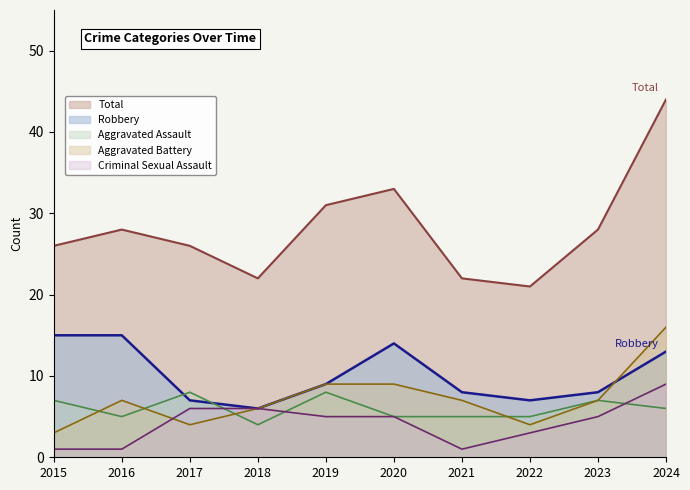

Is it true that Aggravated Assault equals 6 at 2024?

True